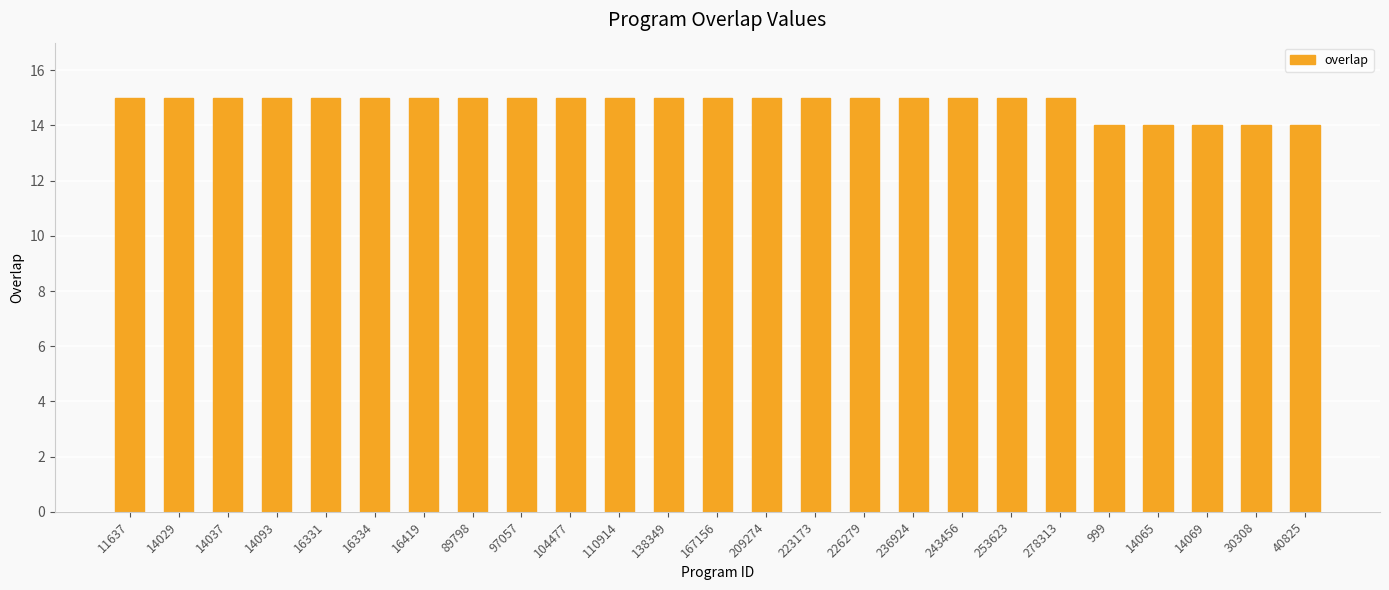

How many bars are there in total?

25